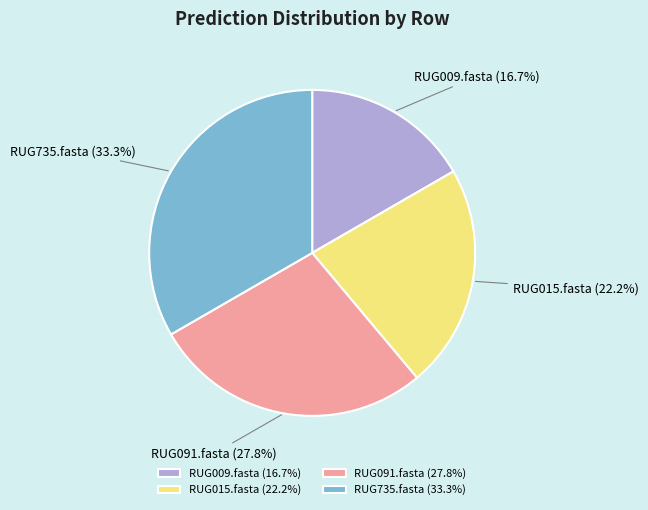

Approximately how many times larger is the value at RUG735.fasta compared to RUG091.fasta?

1.2